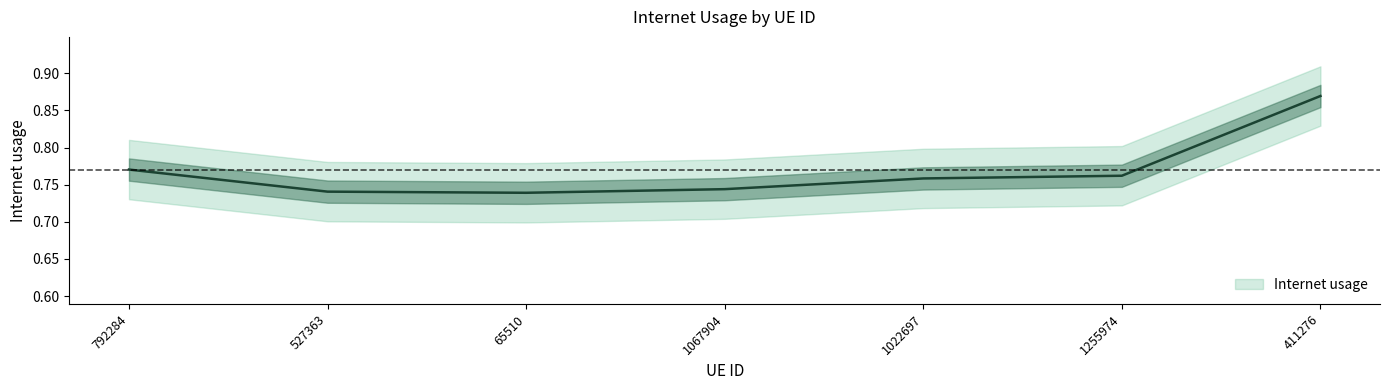

How many categories are shown in the chart?

7